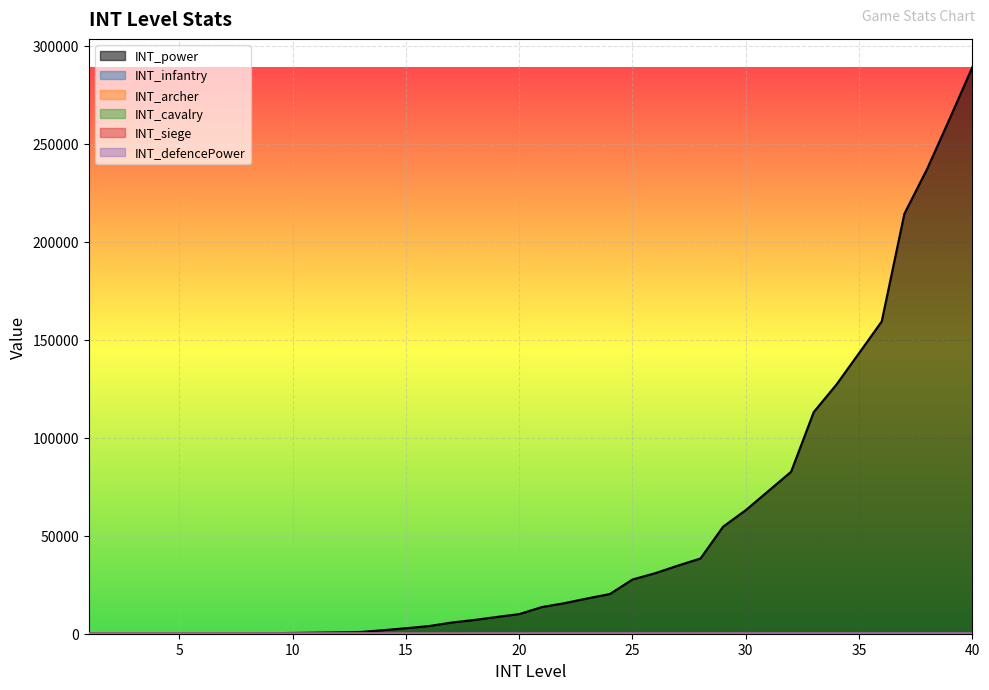

At which label does INT_power reach its peak?

40